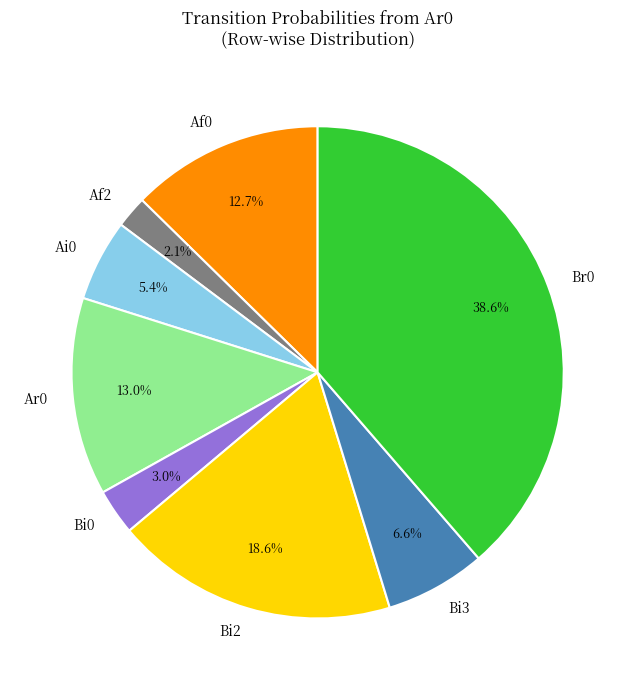

How many slices are in this pie chart?

8